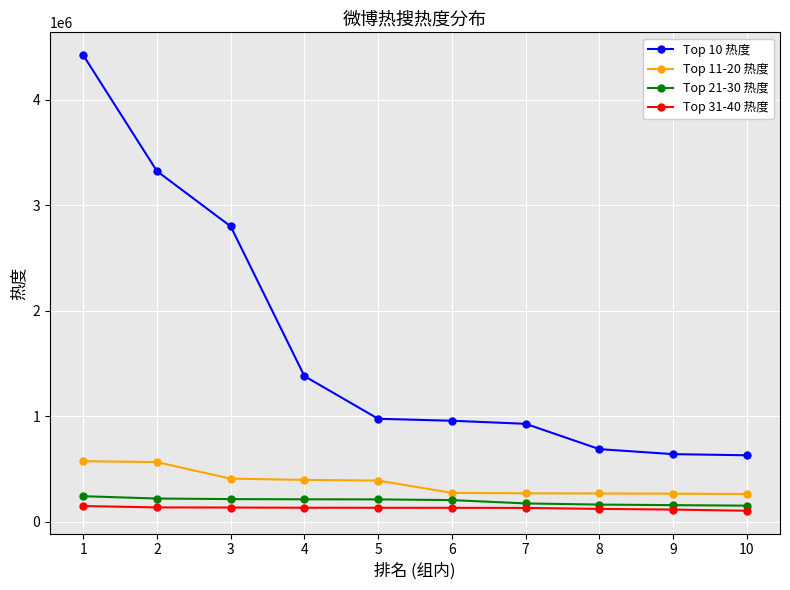

What is the smallest value displayed?

105150